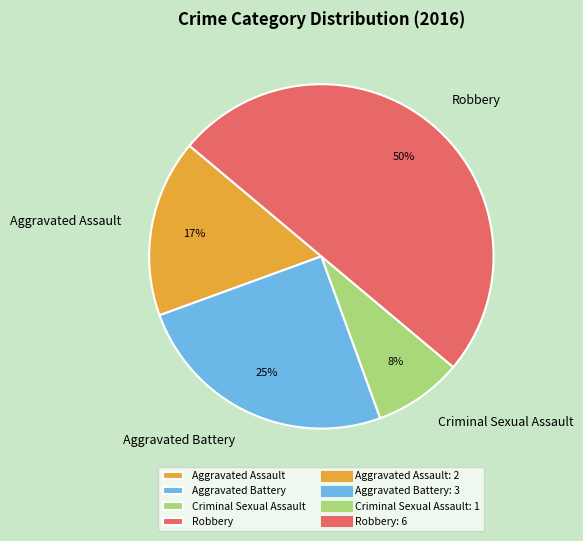

To the nearest percent, what portion does Robbery represent?

50%